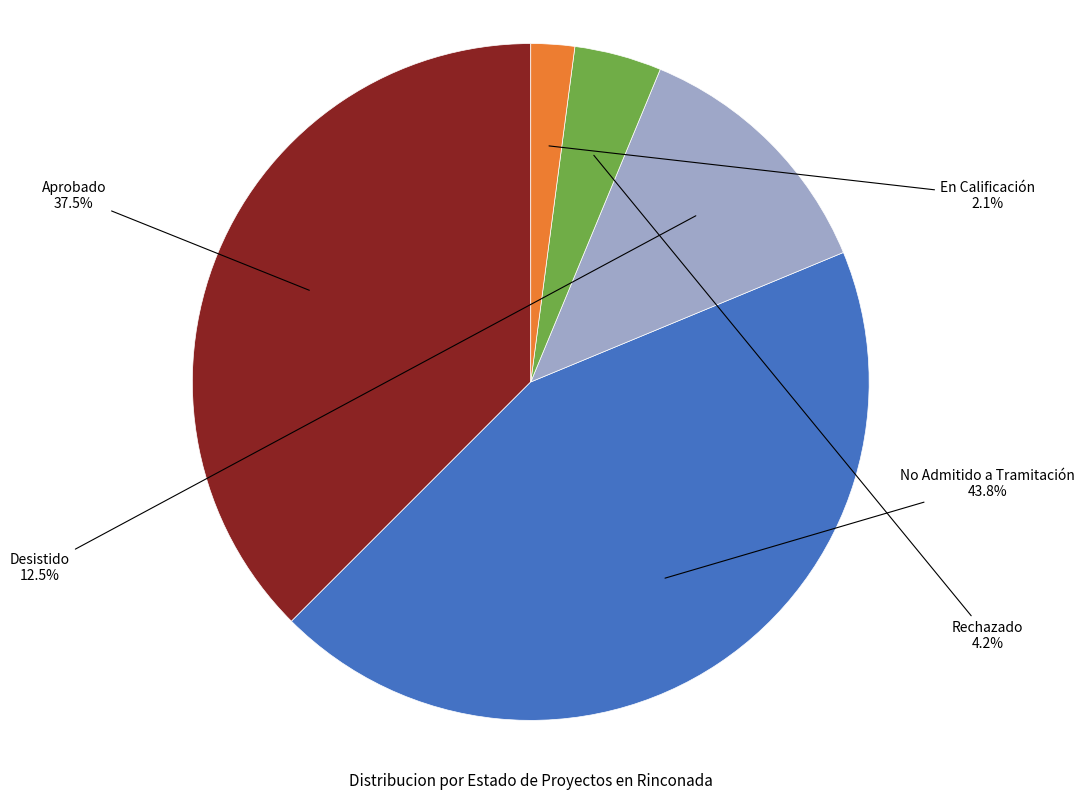

To the nearest percent, what portion does En Calificación represent?

2%